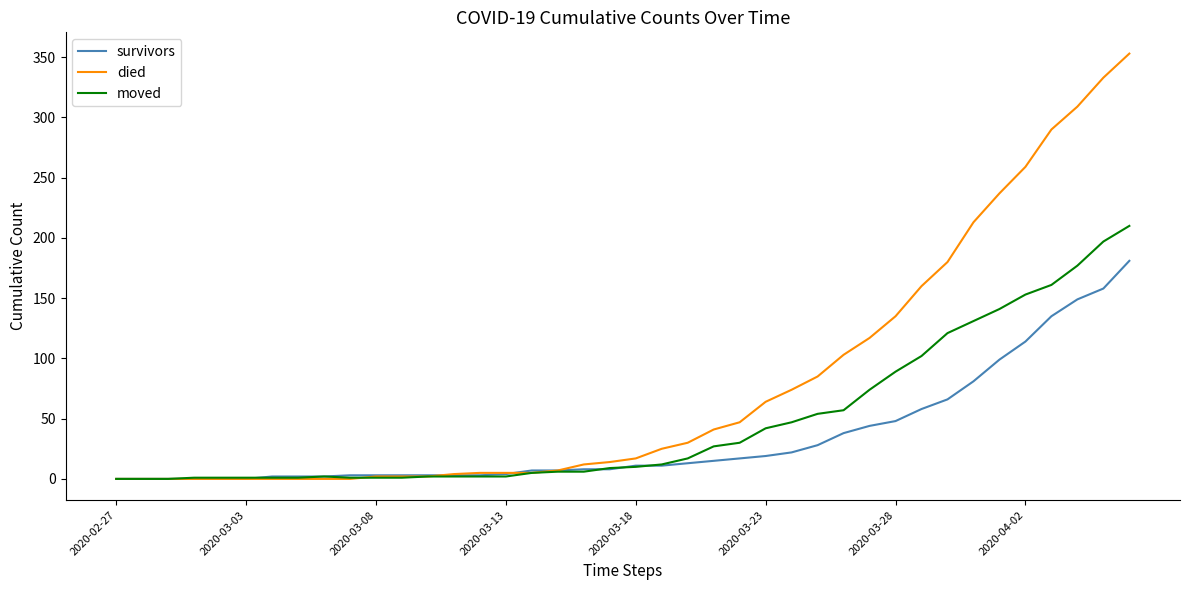

What is the maximum value shown in the chart?

353